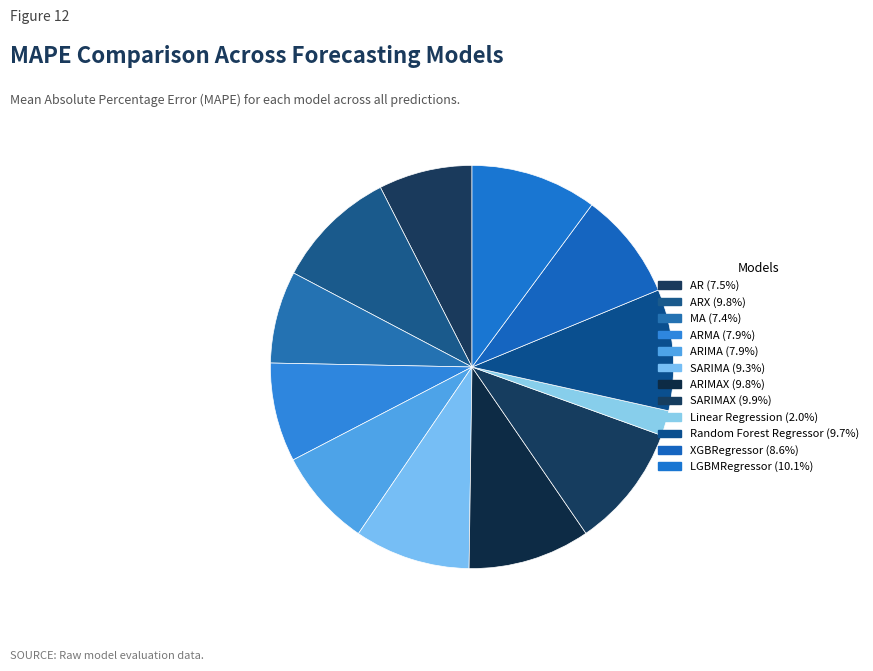

How many slices are in this pie chart?

12